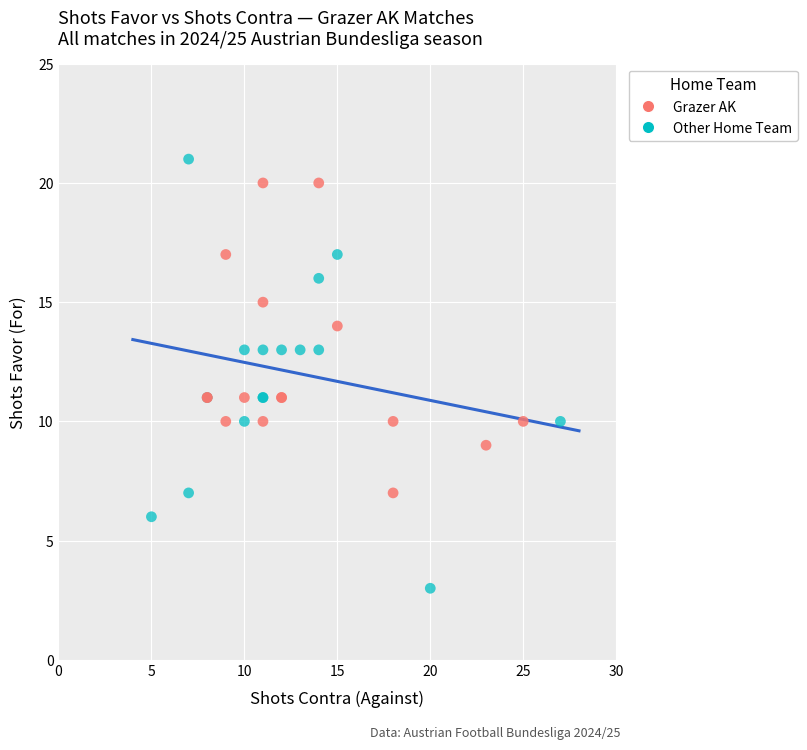

Which series reaches the maximum Y coordinate?

Other Home Team